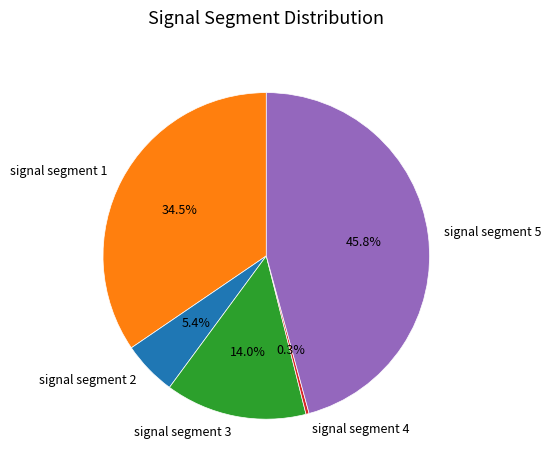

Rank the categories by value from highest to lowest.

signal segment 5, signal segment 1, signal segment 3, signal segment 2, signal segment 4